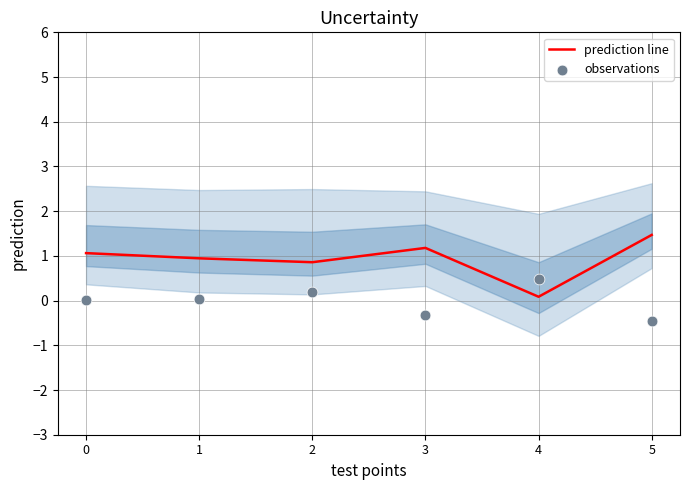

At how many categories does at least one series exceed 0?

6